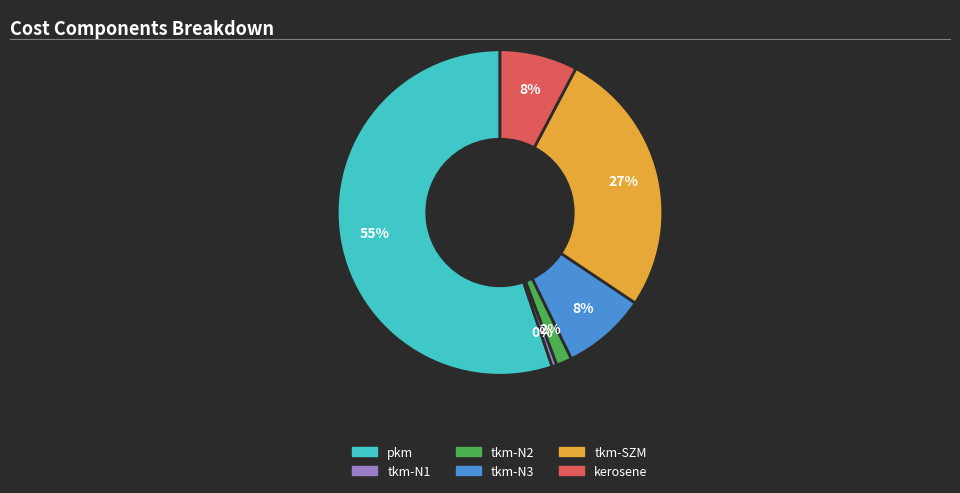

Do kerosene and tkm-N2 together represent more than half of the pie?

No